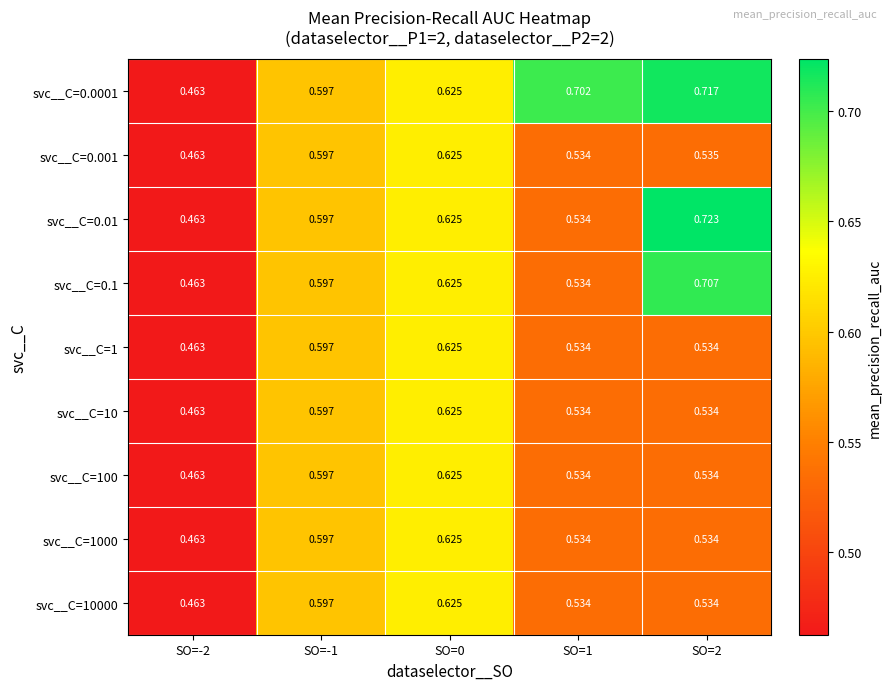

Is the value of svc__C=1 at SO=-1 greater than the value of svc__C=0.1 at SO=0?

No